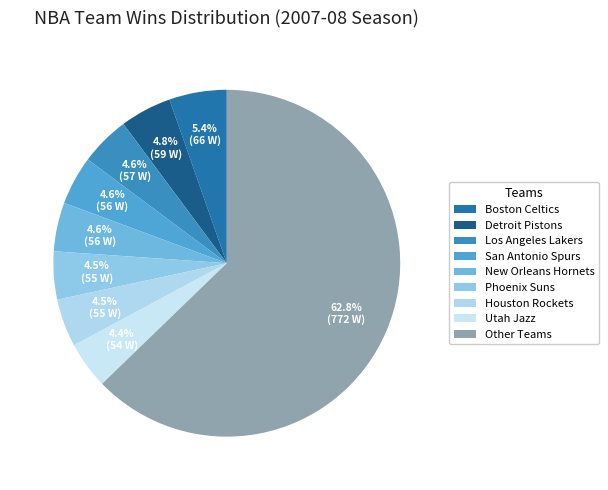

Is there a majority slice in this chart?

Yes